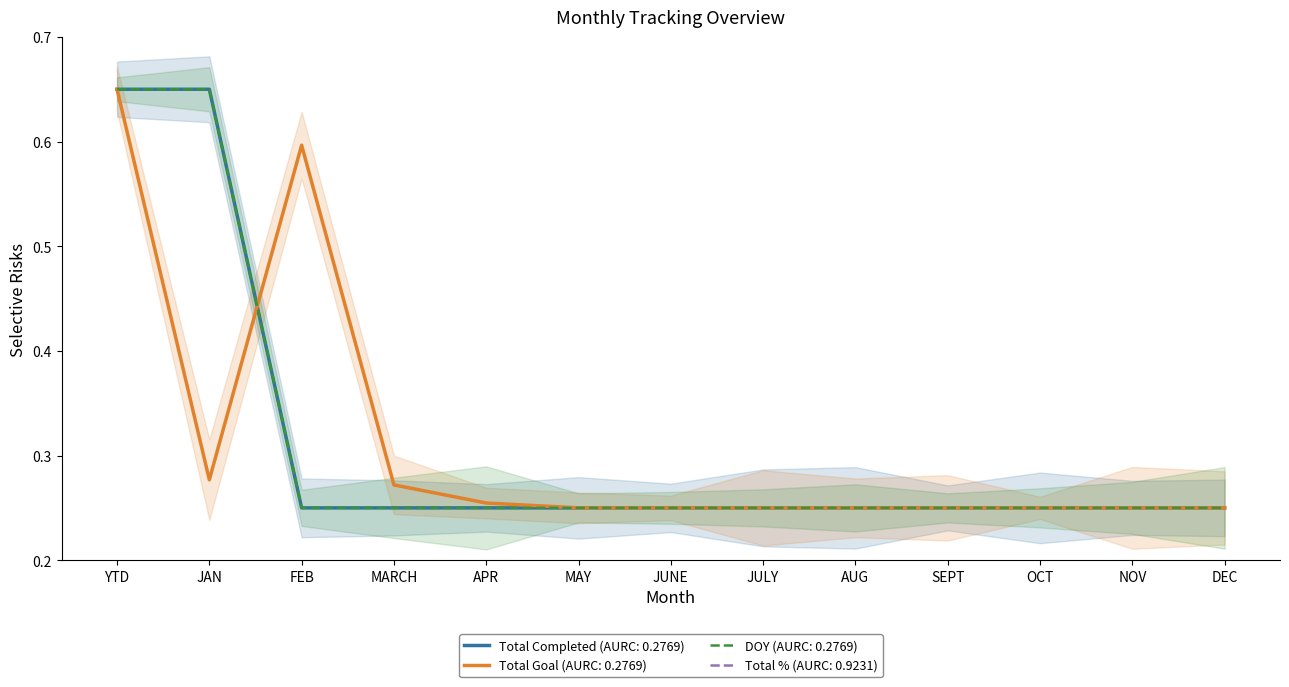

Between JUNE and SEPT, which series saw the biggest shift?

Total Completed